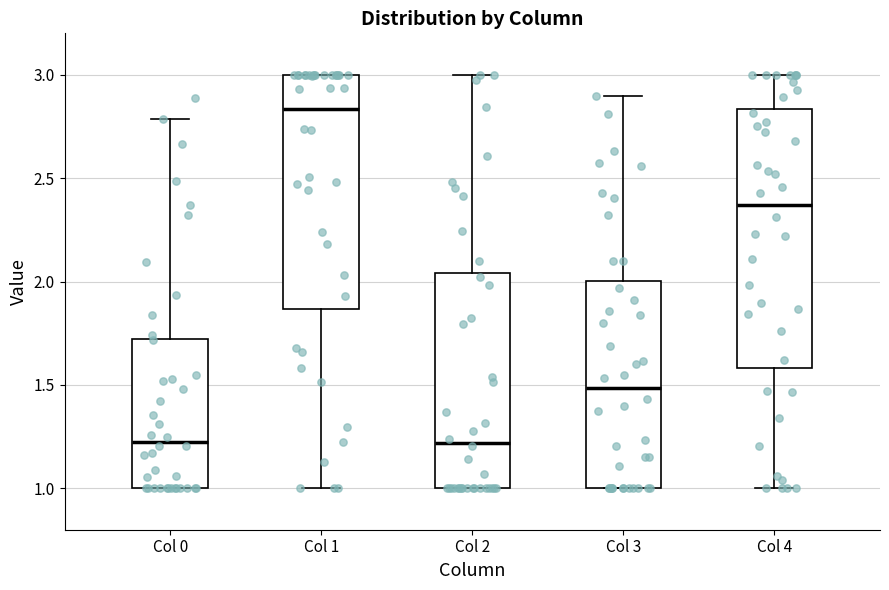

Where does the median line of the box for Col 3 sit on the y-axis? The values are not printed on the chart, so give them approximately, as read against the axis.

1.50